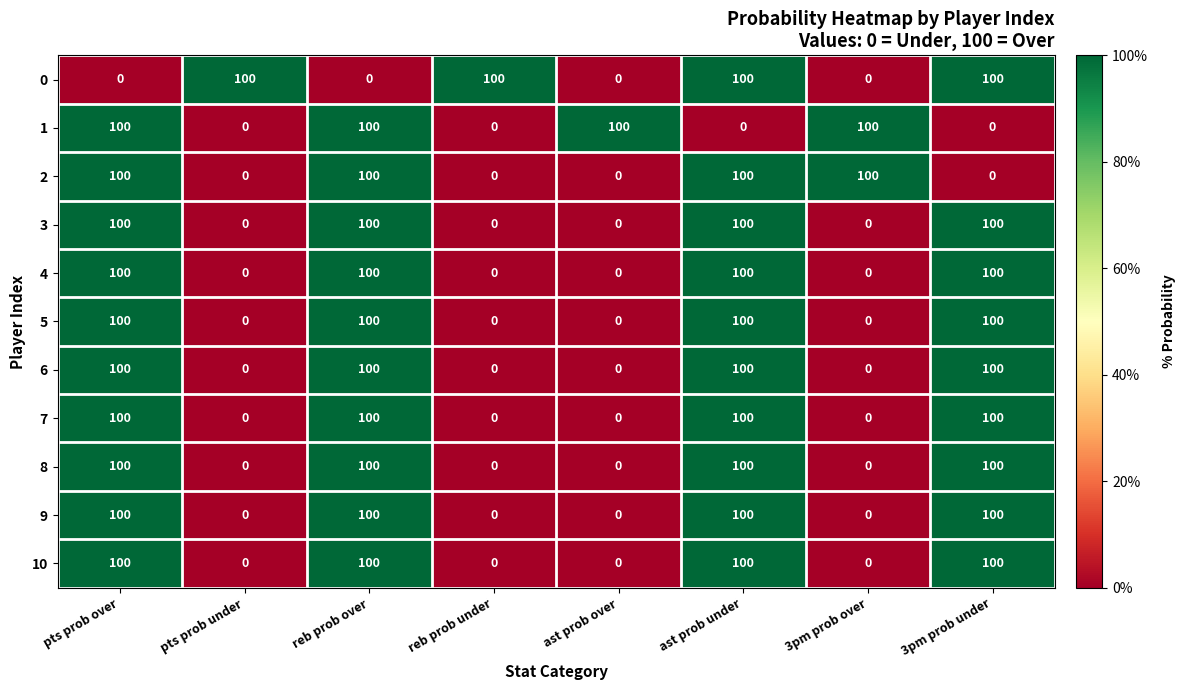

What is the maximum value shown in the chart?

100